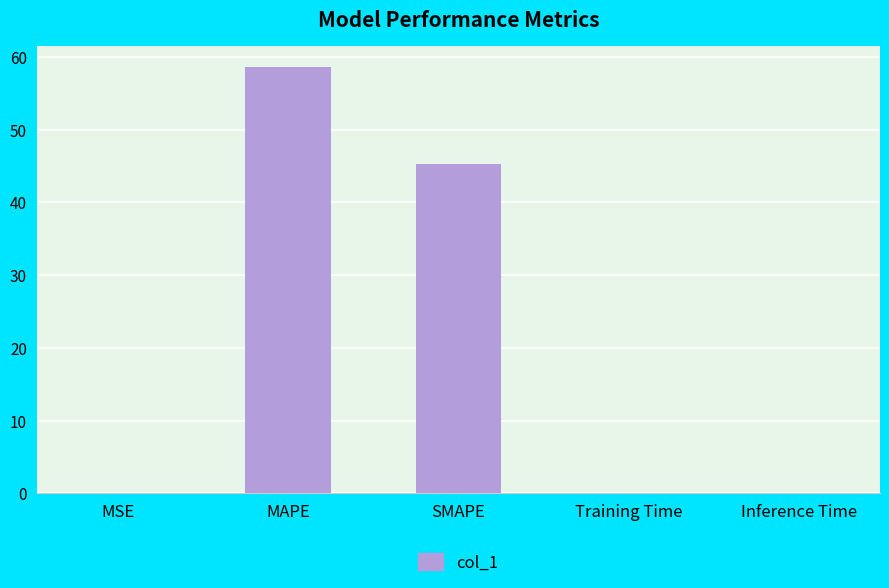

What is the greatest value displayed?

58.6